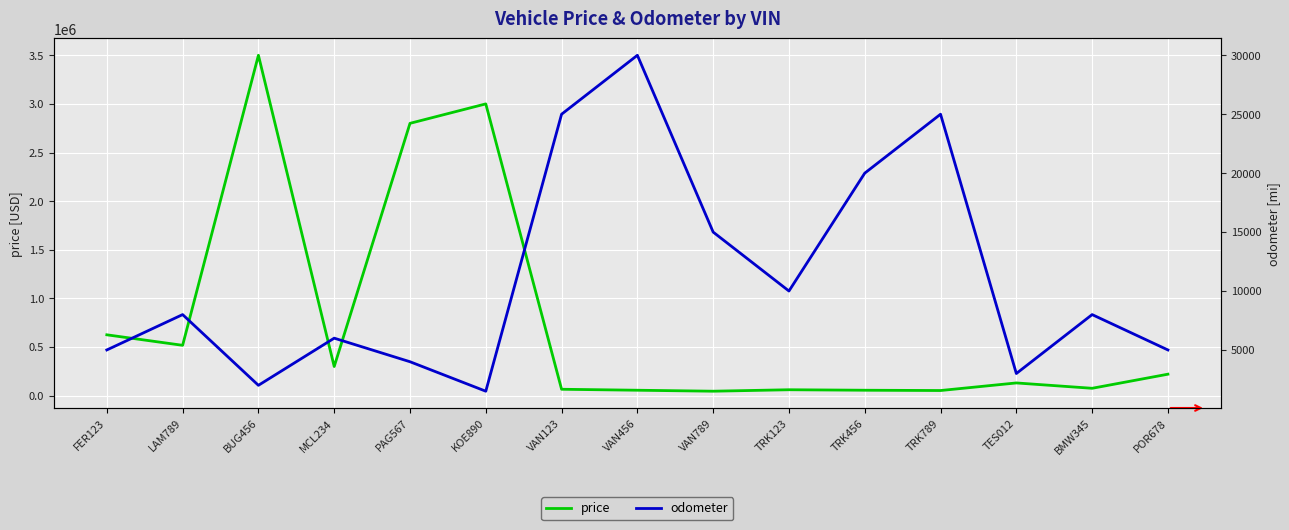

Where is odometer nearest to the value 15750?

VAN789